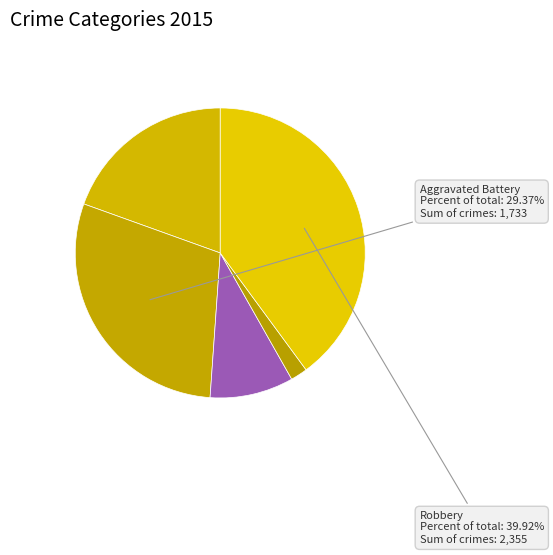

How many segments does this pie chart have?

5